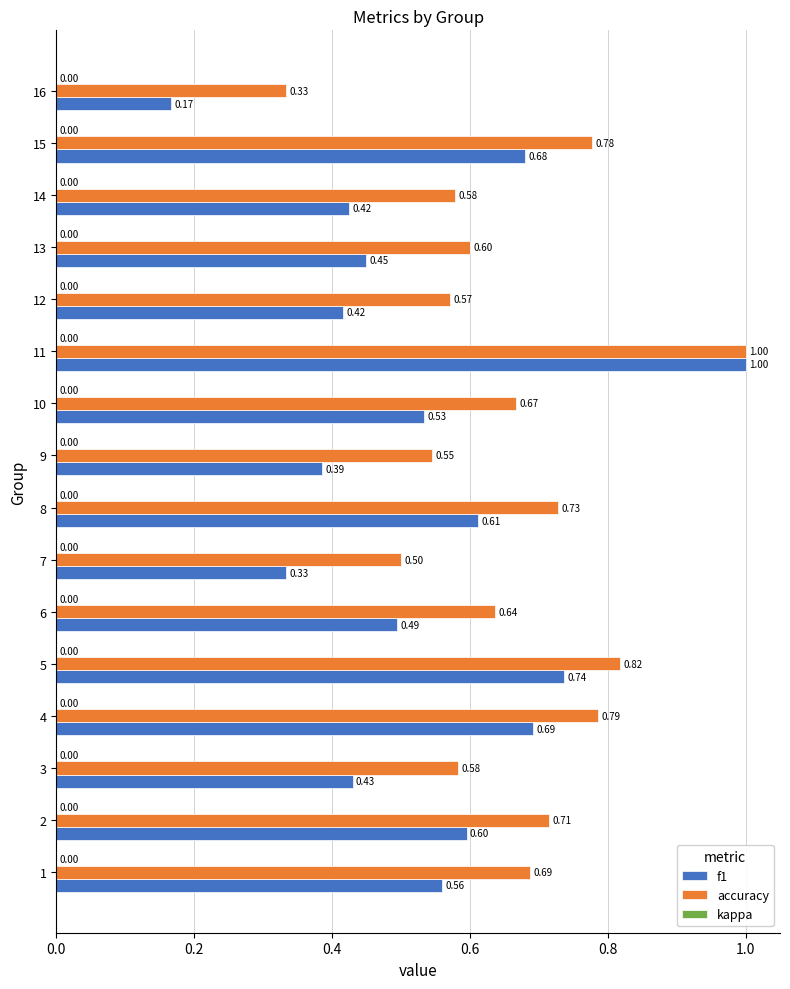

What is the sum of the f1 values at 11 and 3?

1.4